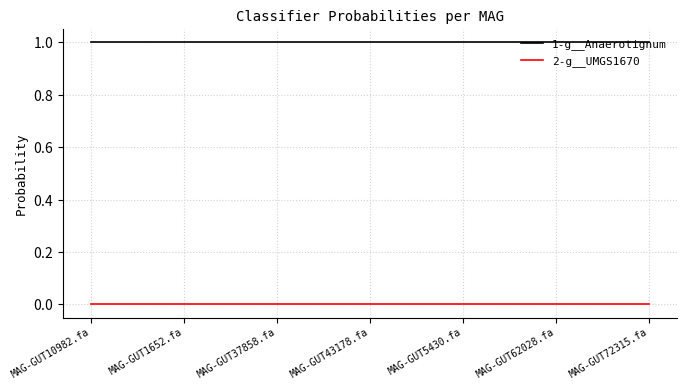

Is this an area chart (filled region under the line)?

No